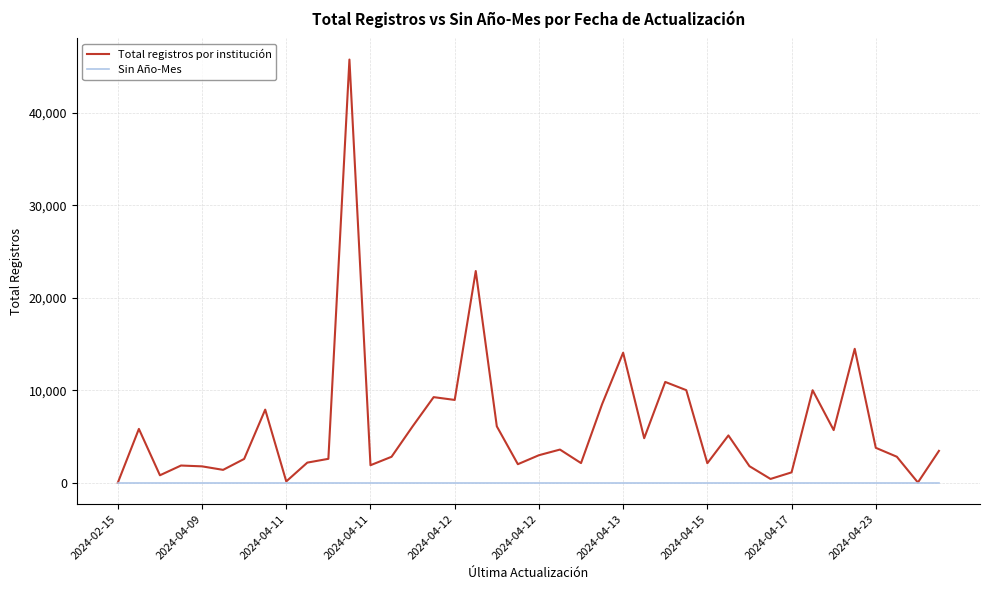

Which series has the largest total across all categories?

Total registros por institución